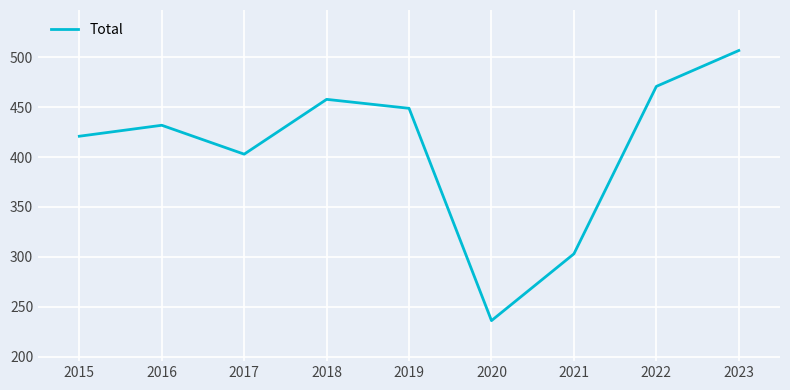

True or false: the data shows 432 at 2016.

True